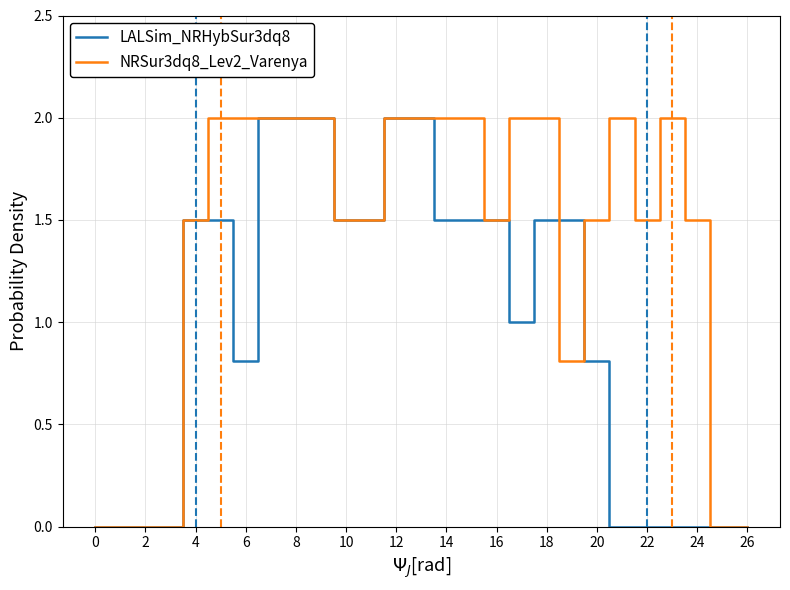

Reading right to left, transcribe all the data shown in this chart.

LALSim_NRHybSur3dq8: 0.0	0.0	0.0	0.0	0.0	0.0	0.8	1.5	1.5	1.0	1.5	1.5	1.5	2.0	2.0	1.5	1.5	2.0	2.0	2.0	0.8	1.5	1.5	0.0	0.0	0.0	0.0
NRSur3dq8_Lev2_Varenya: 0.0	0.0	1.5	2.0	1.5	2.0	1.5	0.8	2.0	2.0	1.5	2.0	2.0	2.0	2.0	1.5	1.5	2.0	2.0	2.0	2.0	2.0	1.5	0.0	0.0	0.0	0.0